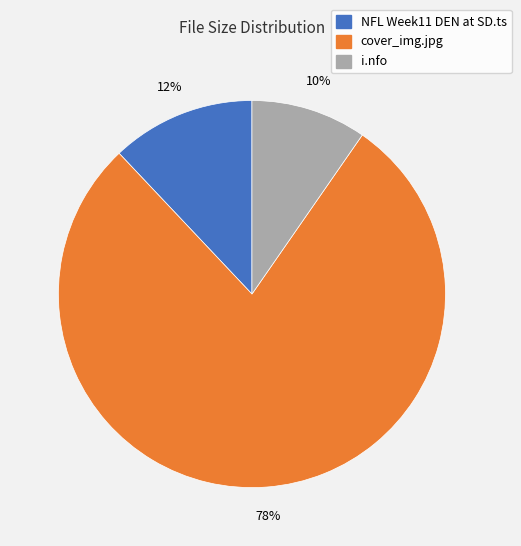

True or false: NFL Week11 DEN at SD.ts accounts for 1% of the total.

False